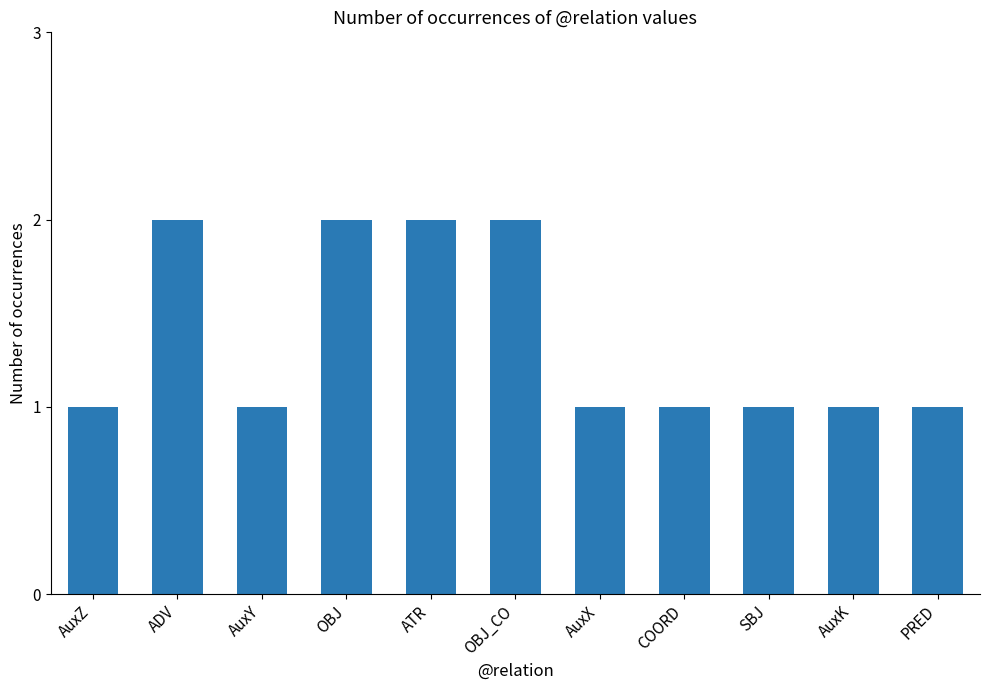

What is the maximum value shown in the chart?

2